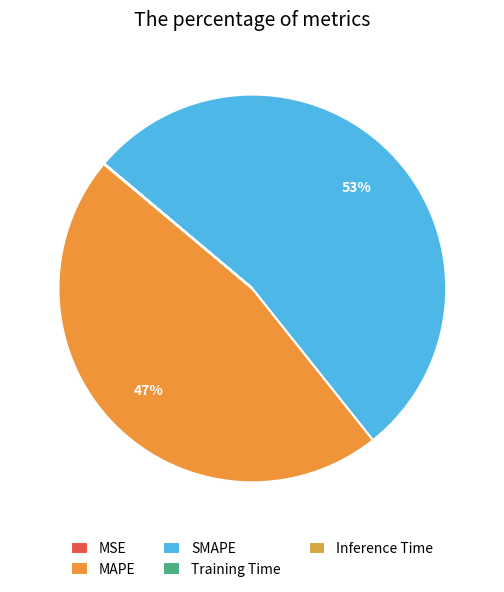

To the nearest percent, what is the difference between the largest and smallest slice percentages?

53%